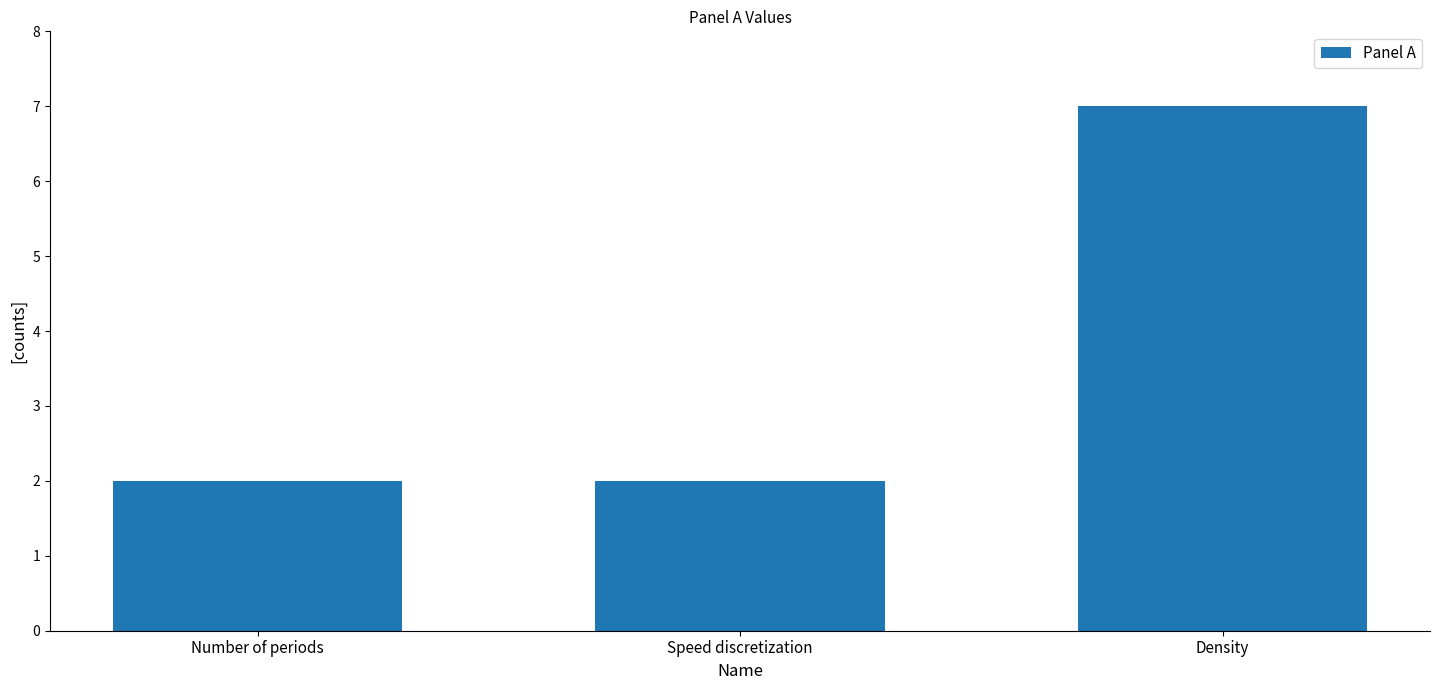

Does the chart contain stacked bars?

No